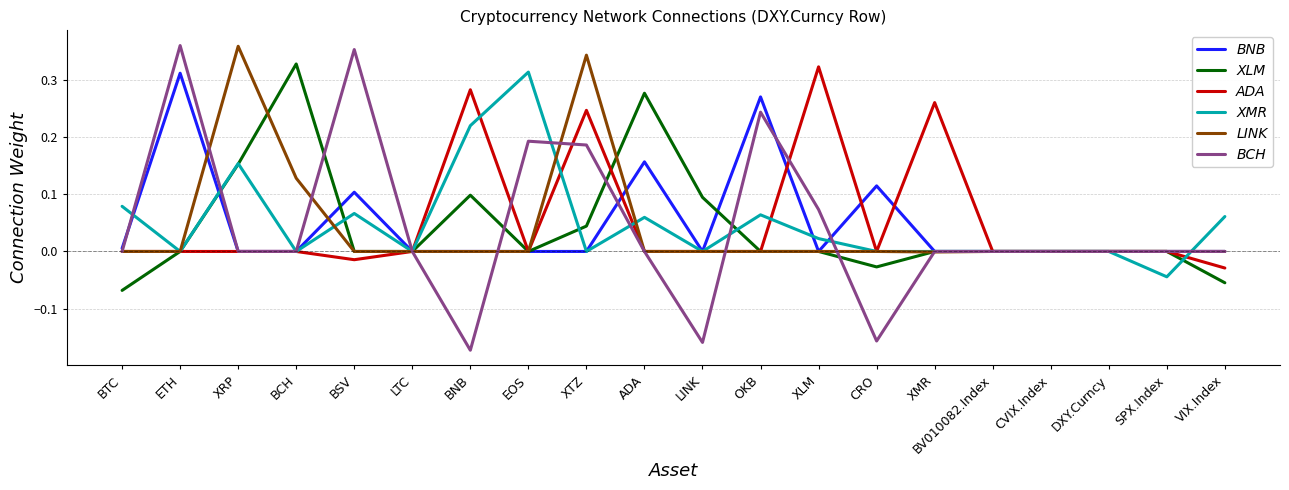

What is the sum of all BNB values?

1.0